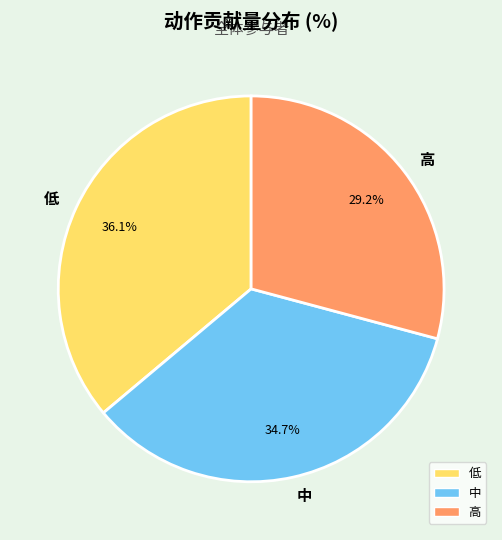

To the nearest percent, what portion does 低 represent?

36%